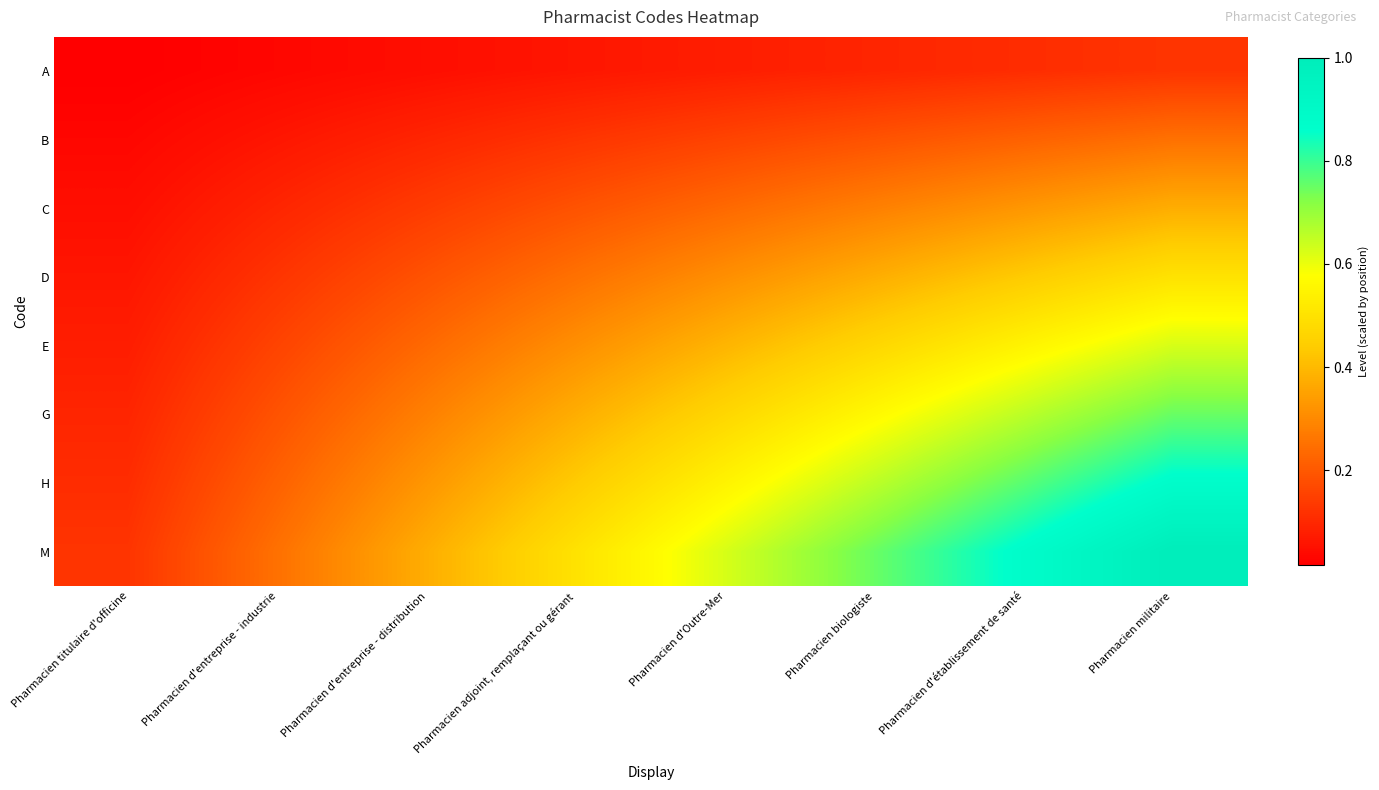

Count the number of data series in this chart.

8